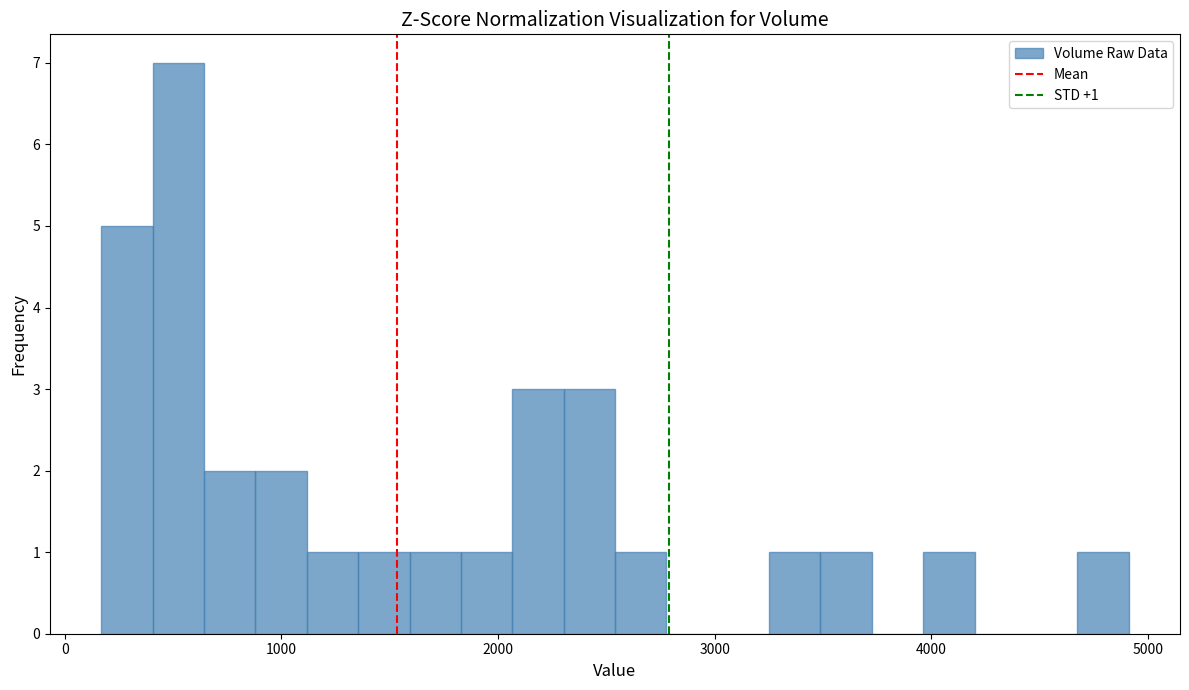

Read against the x-axis, roughly where is the centre of the tallest bar?

500